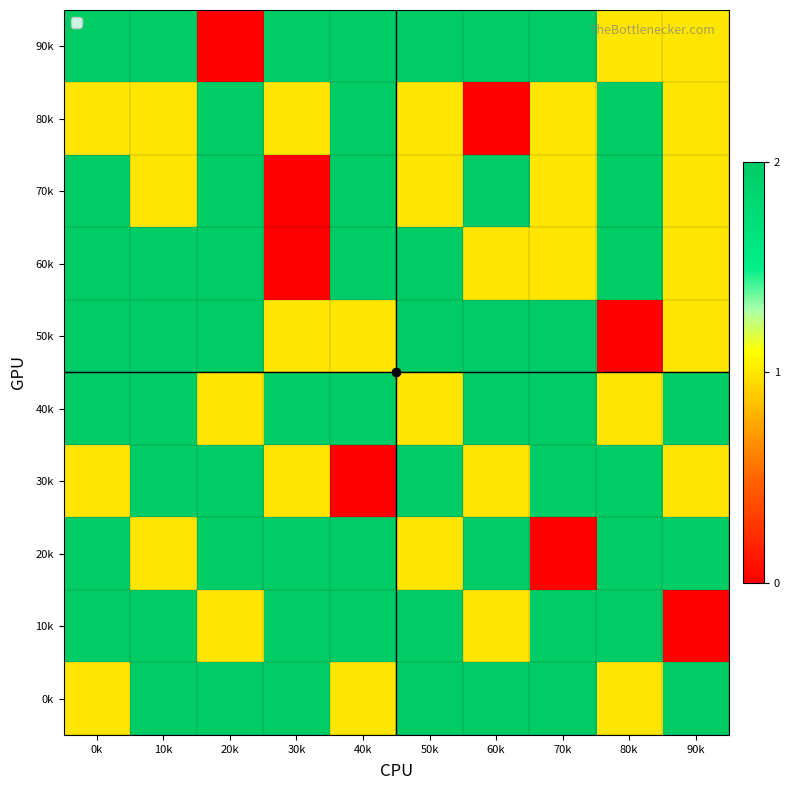

Reading left to right, extract all data points from this chart.

90k: 0k=2	10k=2	20k=0	30k=2	40k=2	50k=2	60k=2	70k=2	80k=1	90k=1
80k: 0k=1	10k=1	20k=2	30k=1	40k=2	50k=1	60k=0	70k=1	80k=2	90k=1
70k: 0k=2	10k=1	20k=2	30k=0	40k=2	50k=1	60k=2	70k=1	80k=2	90k=1
60k: 0k=2	10k=2	20k=2	30k=0	40k=2	50k=2	60k=1	70k=1	80k=2	90k=1
50k: 0k=2	10k=2	20k=2	30k=1	40k=1	50k=2	60k=2	70k=2	80k=0	90k=1
40k: 0k=2	10k=2	20k=1	30k=2	40k=2	50k=1	60k=2	70k=2	80k=1	90k=2
30k: 0k=1	10k=2	20k=2	30k=1	40k=0	50k=2	60k=1	70k=2	80k=2	90k=1
20k: 0k=2	10k=1	20k=2	30k=2	40k=2	50k=1	60k=2	70k=0	80k=2	90k=2
10k: 0k=2	10k=2	20k=1	30k=2	40k=2	50k=2	60k=1	70k=2	80k=2	90k=0
0k: 0k=1	10k=2	20k=2	30k=2	40k=1	50k=2	60k=2	70k=2	80k=1	90k=2